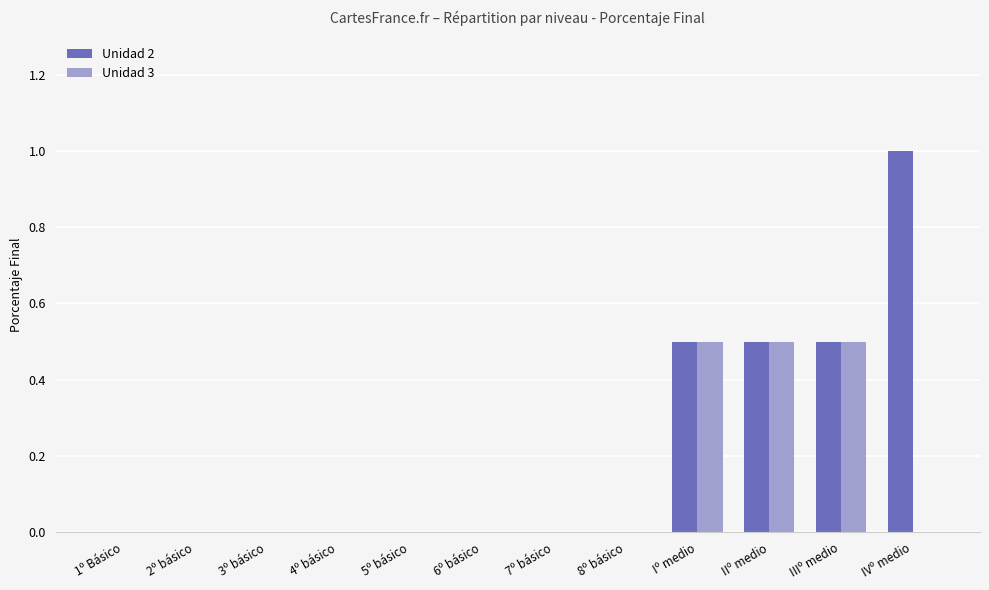

Which series changed the most between 5º básico and IVº medio?

Unidad 2